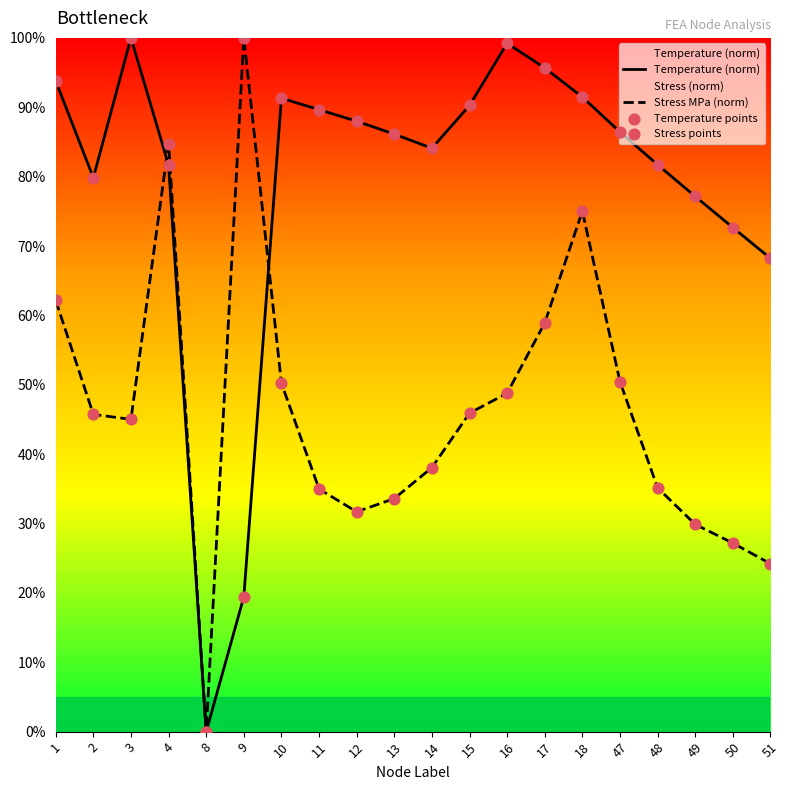

Which series reaches the maximum Y coordinate?

Temperature (norm)